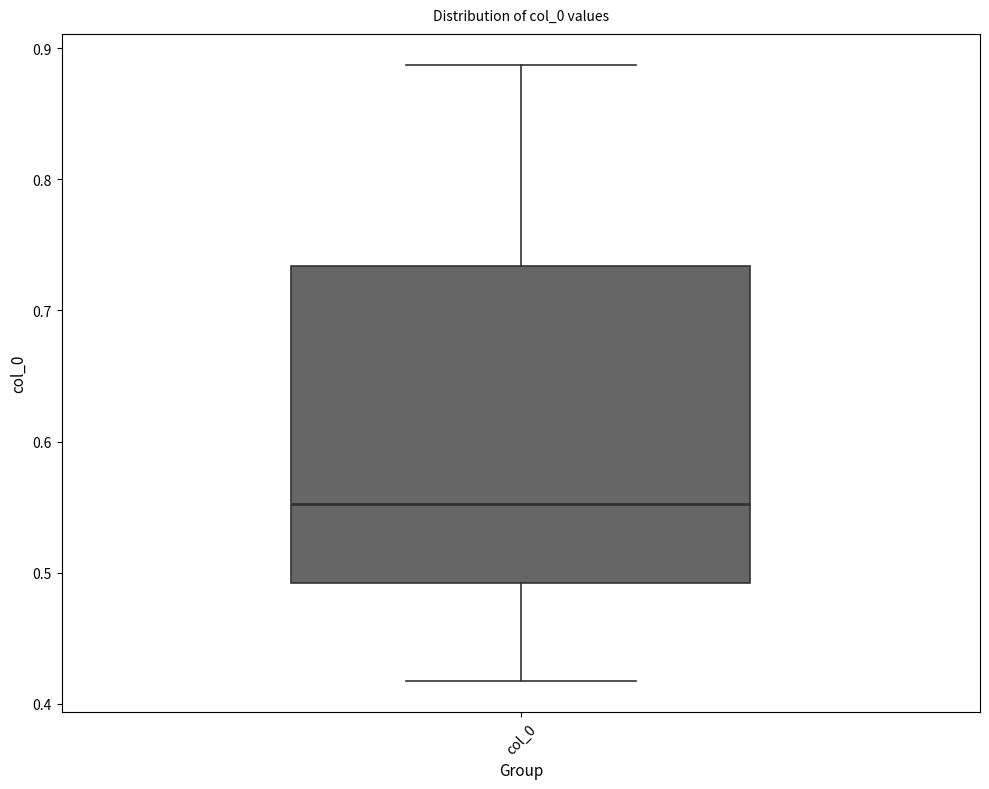

Where does the lower whisker of the box for col_0 end on the y-axis? The values are not printed on the chart, so give them approximately, as read against the axis.

0.42